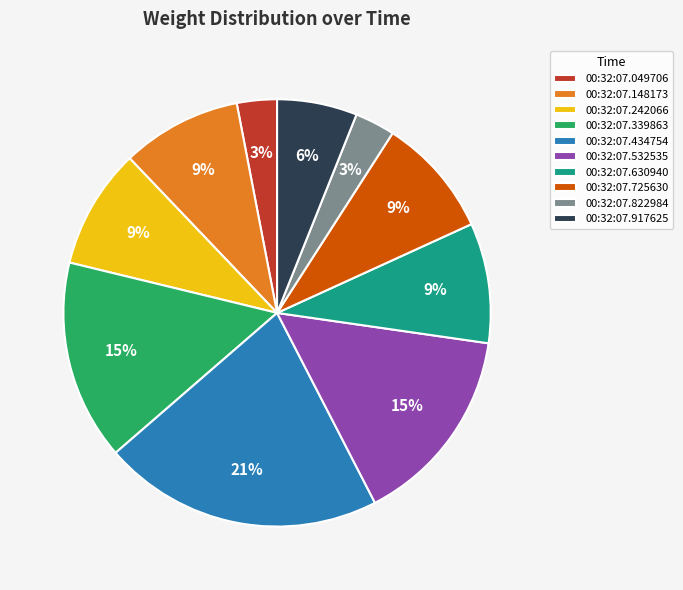

Is it true that 00:32:07.339863 is 26% of the pie?

False